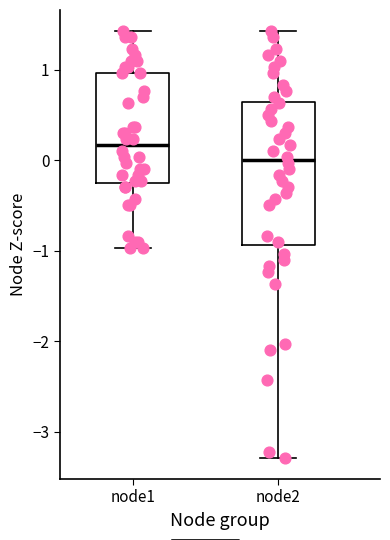

Reading left to right, transcribe this box plot: for each box, give where its median line is, the range the box spans, and where its two whiskers end, as read against the y-axis. The values are not printed on the chart, so give them approximately, as read against the axis.

node1: median 0.2, box -0.3 to 1.0, whiskers -1.0 to 1.4
node2: median 0.0, box -0.9 to 0.6, whiskers -3.3 to 1.4